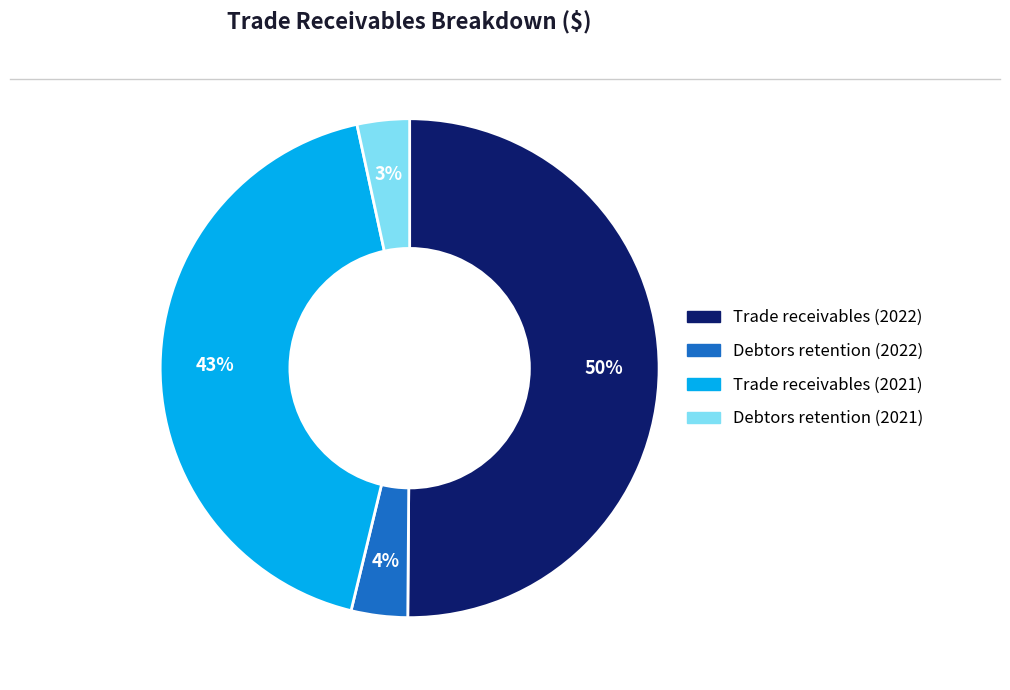

Does Trade receivables (2021) account for over 50% of the chart?

No